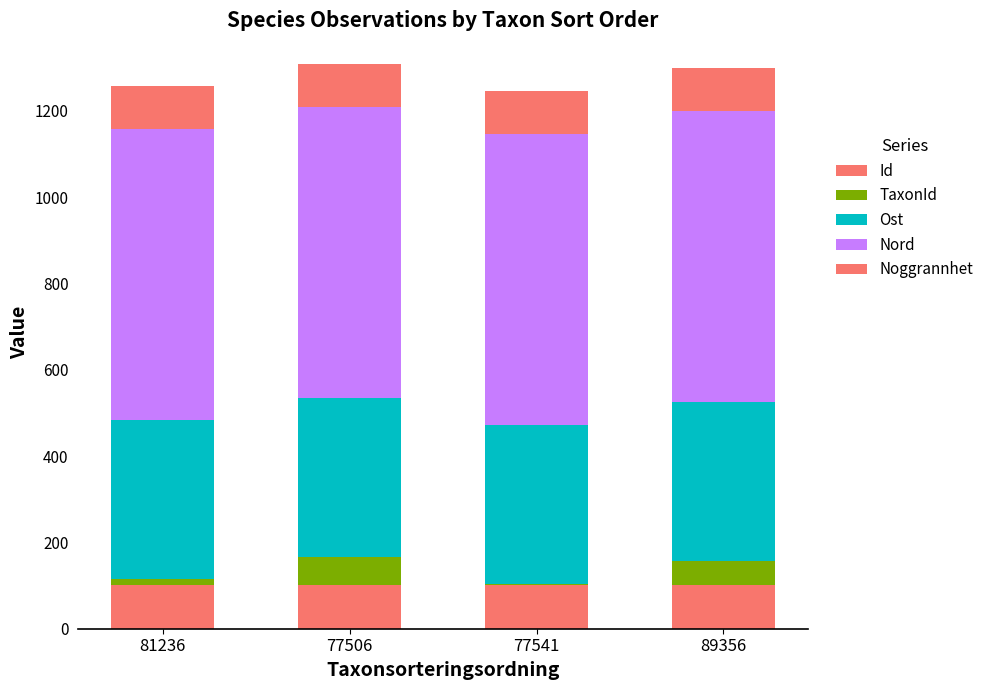

Count the number of categories in the chart.

4